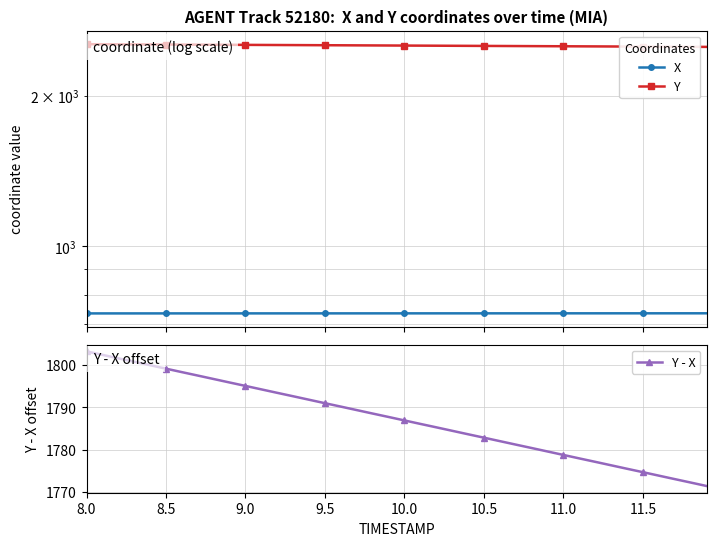

What is the maximum value for Y - X?

1803.3